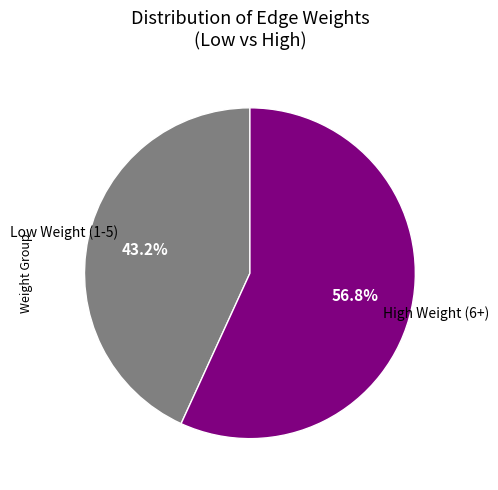

Does any single category account for the majority?

Yes